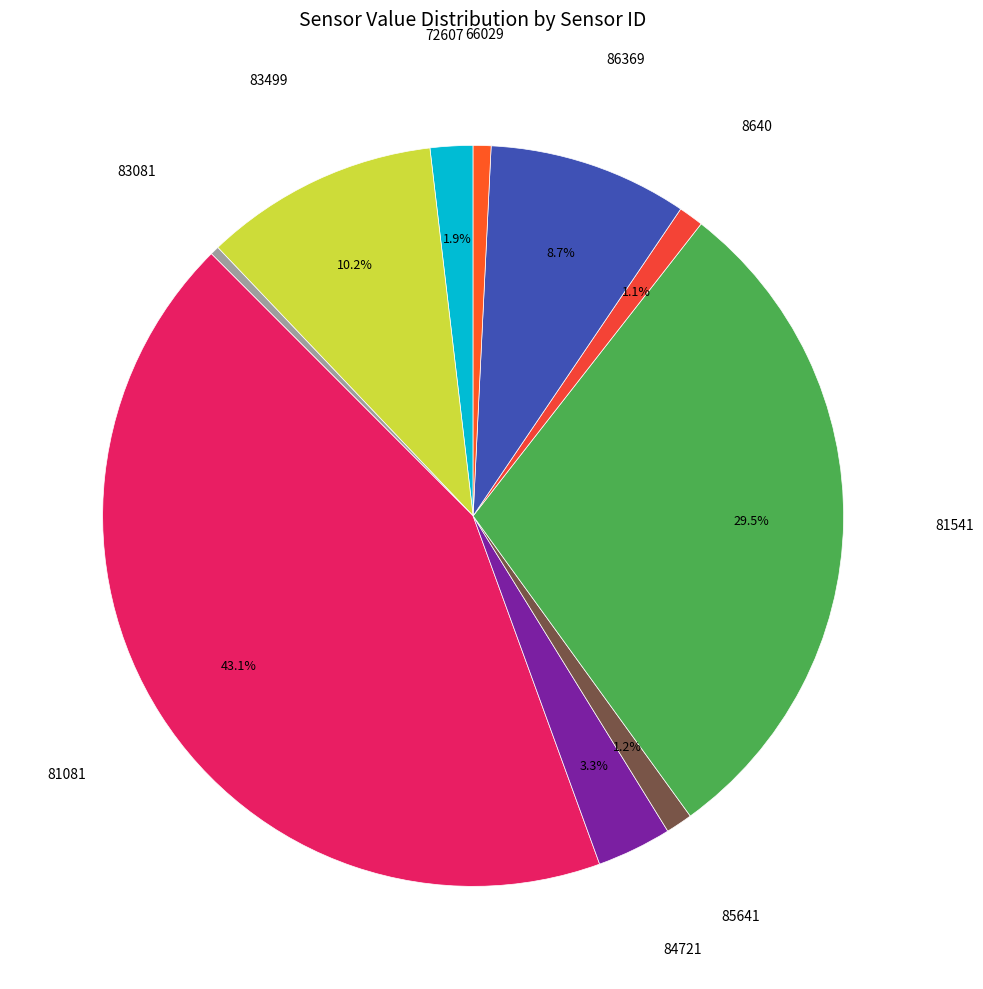

Is there any slice that represents more than half of the pie?

No